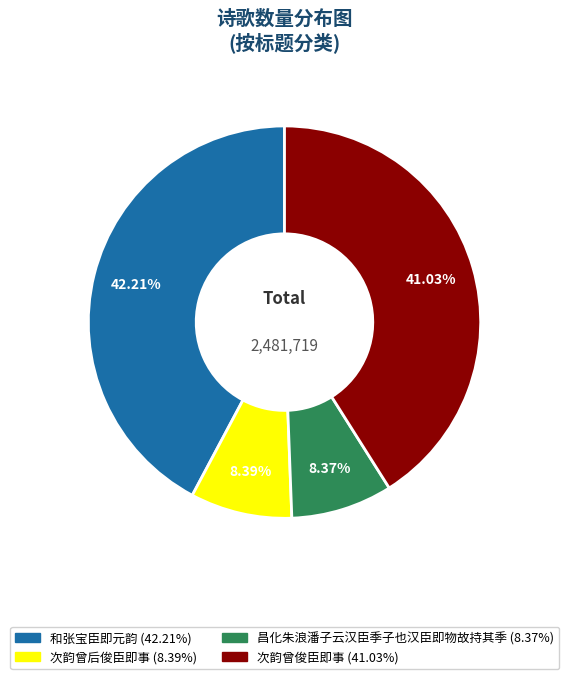

Which category has the biggest portion of the pie?

和张宝臣即元韵